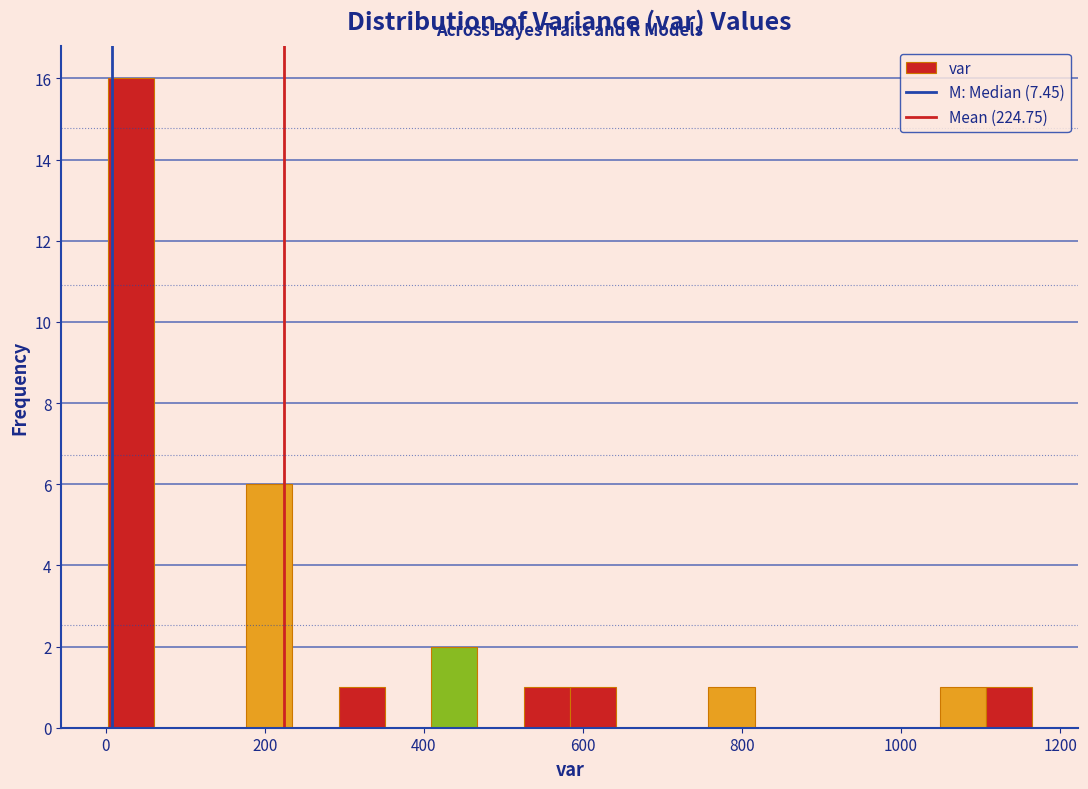

Read against the x-axis, roughly where is the centre of the tallest bar?

40